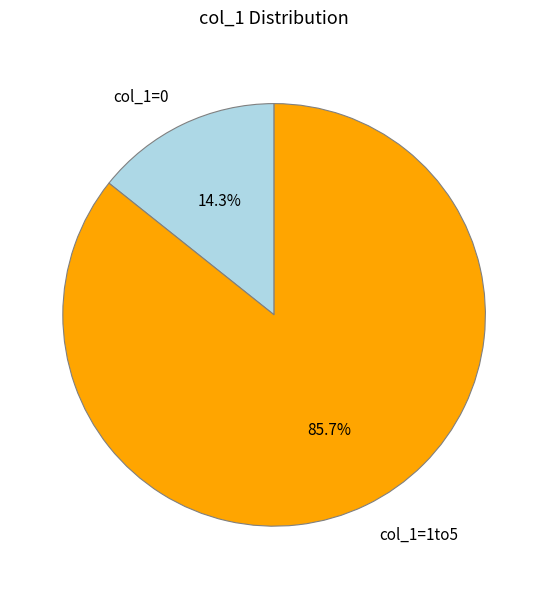

How many slices are in this pie chart?

2